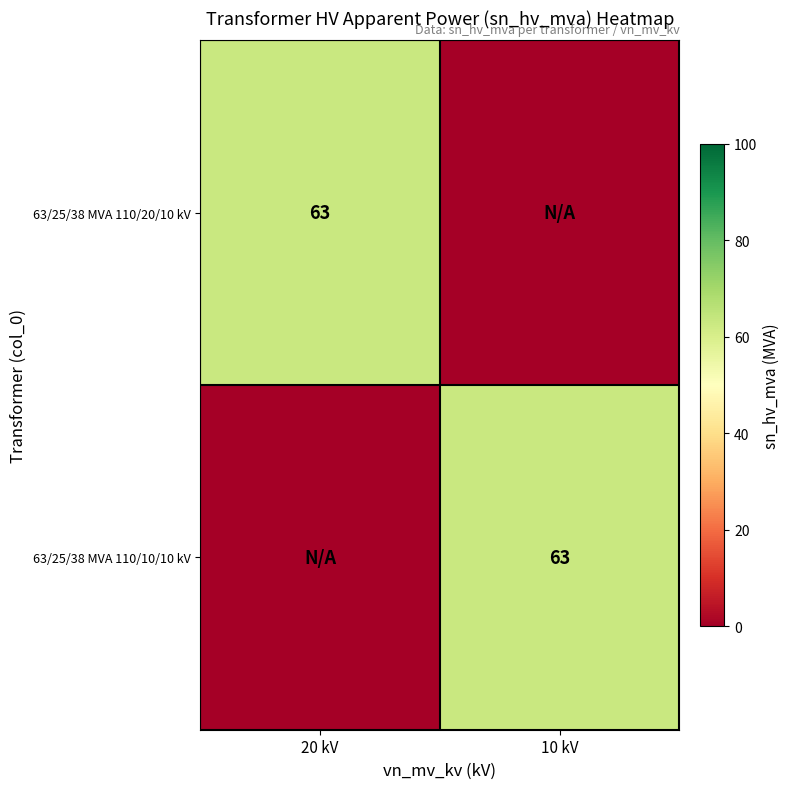

Is it true that 63/25/38 MVA 110/10/10 kV equals 83 at 10 kV?

False